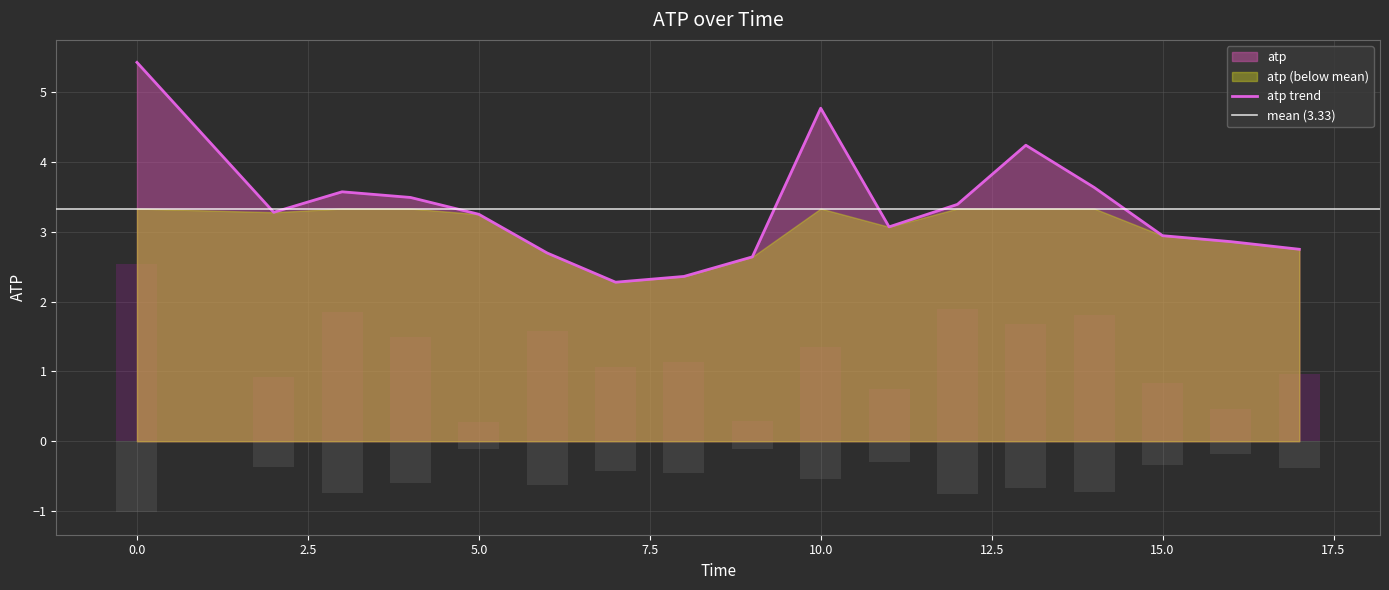

At which category does the chart reach its minimum across all series?

7